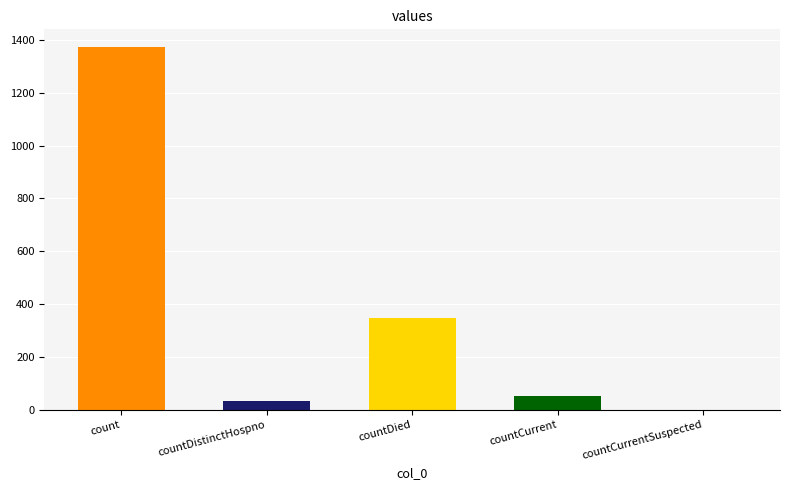

Rank the categories by value from lowest to highest.

countCurrentSuspected, countDistinctHospno, countCurrent, countDied, count